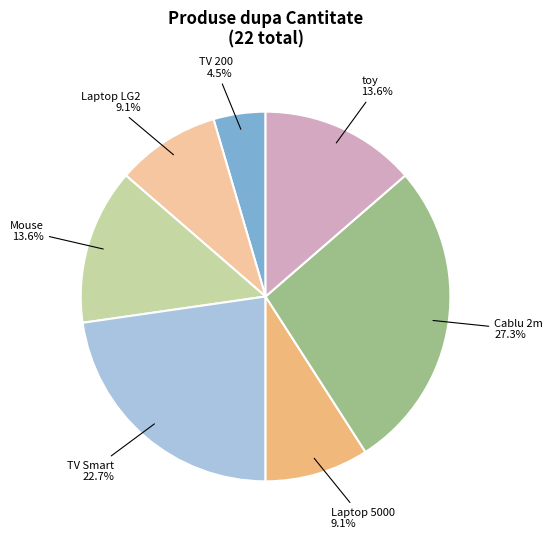

Is there a majority slice in this chart?

No